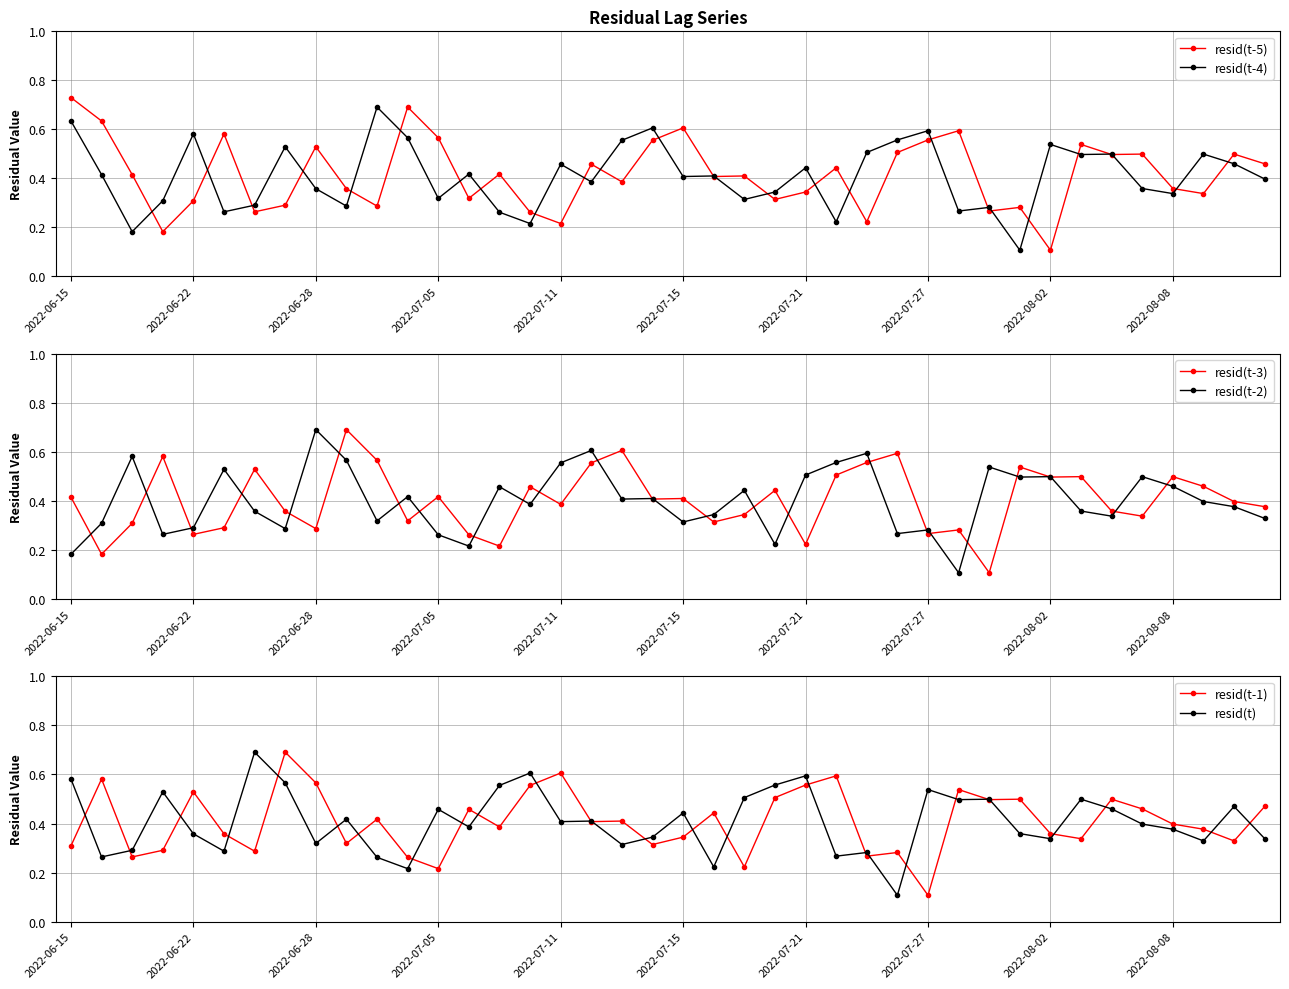

Is it true that resid(t-5) equals 0.3 at 2022-06-22?

True